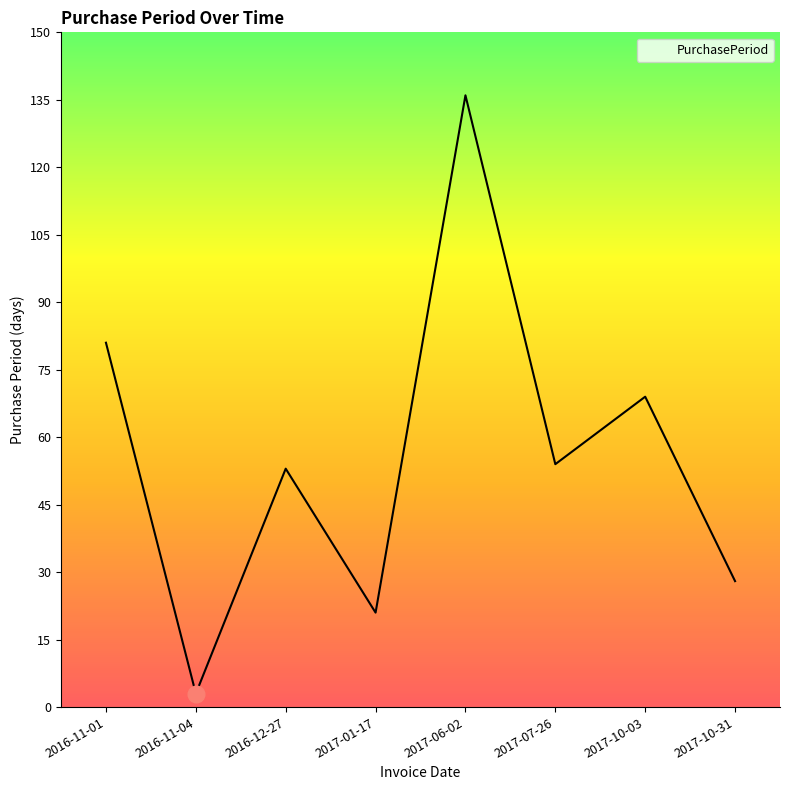

Between 2017-01-17 and 2016-12-27, which is larger?

2016-12-27